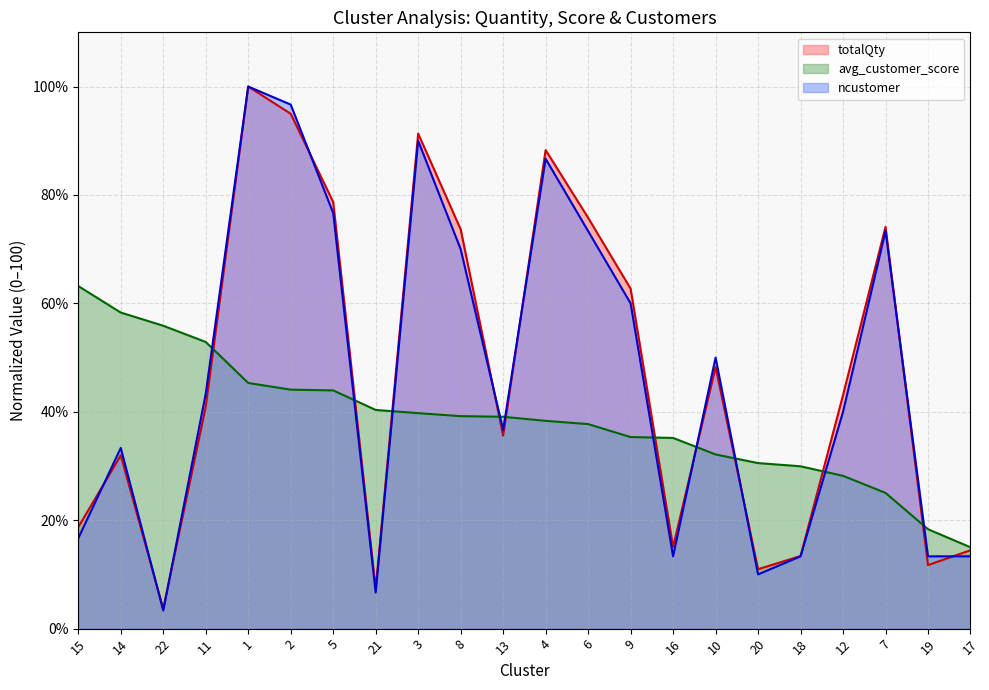

Which has a higher value, 12 or 10?

10